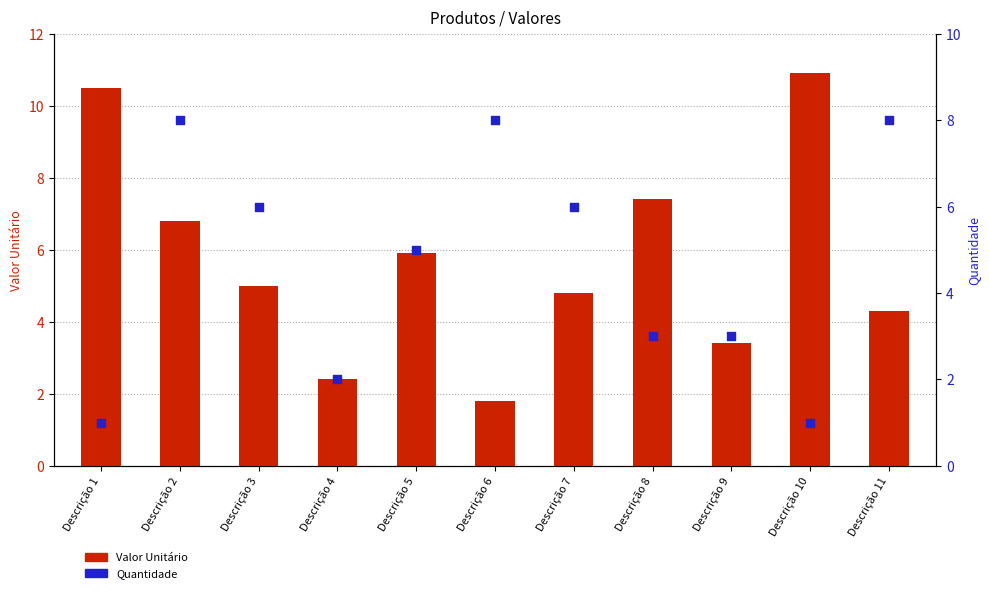

Is the value of Valor Unitário at Descrição 10 greater than the value of Quantidade at Descrição 3?

Yes